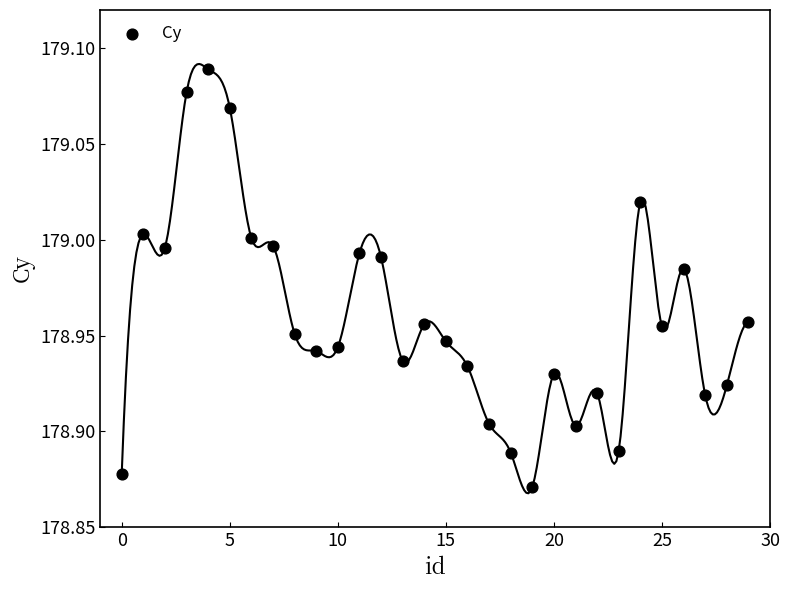

How many data points are displayed?

30